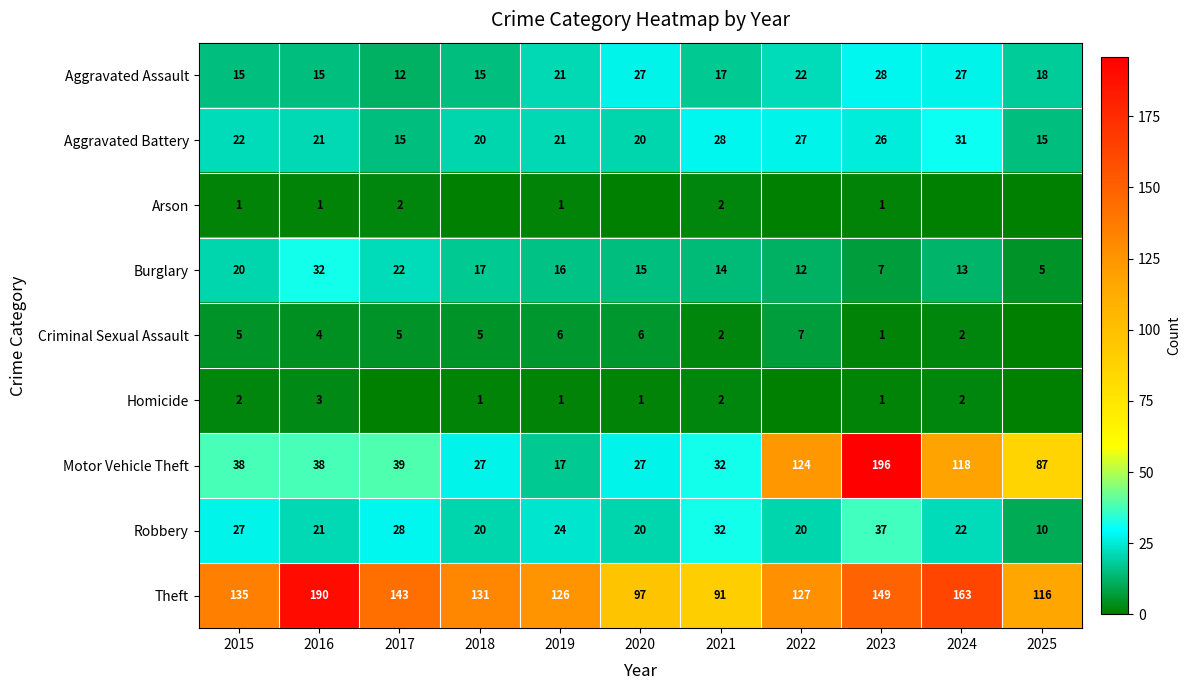

What is the approximate value of Theft at 2018, to the nearest 5?

130